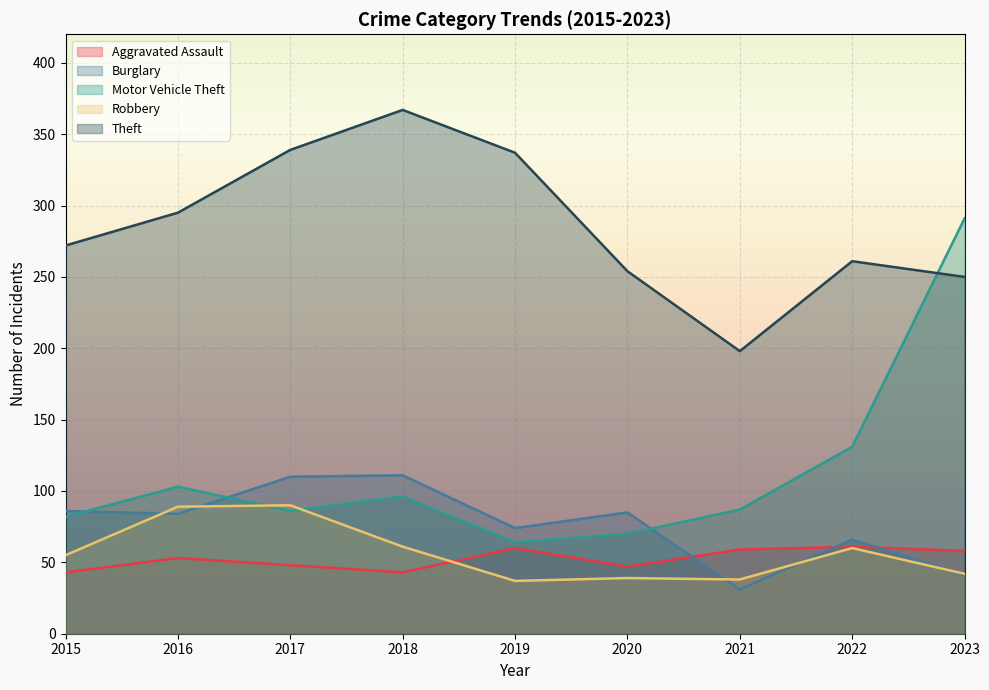

Is it true that Motor Vehicle Theft equals 131 at 2022?

True